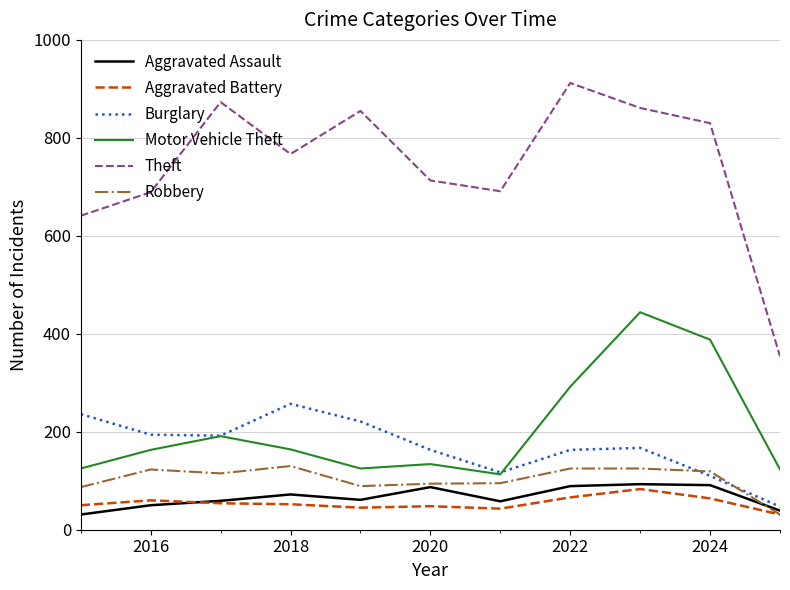

True or false: Motor Vehicle Theft and Aggravated Battery intersect in this chart.

False